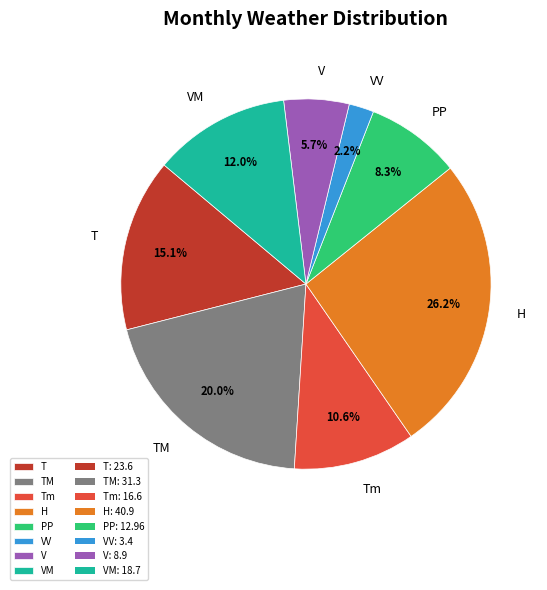

Which slice is the largest?

H